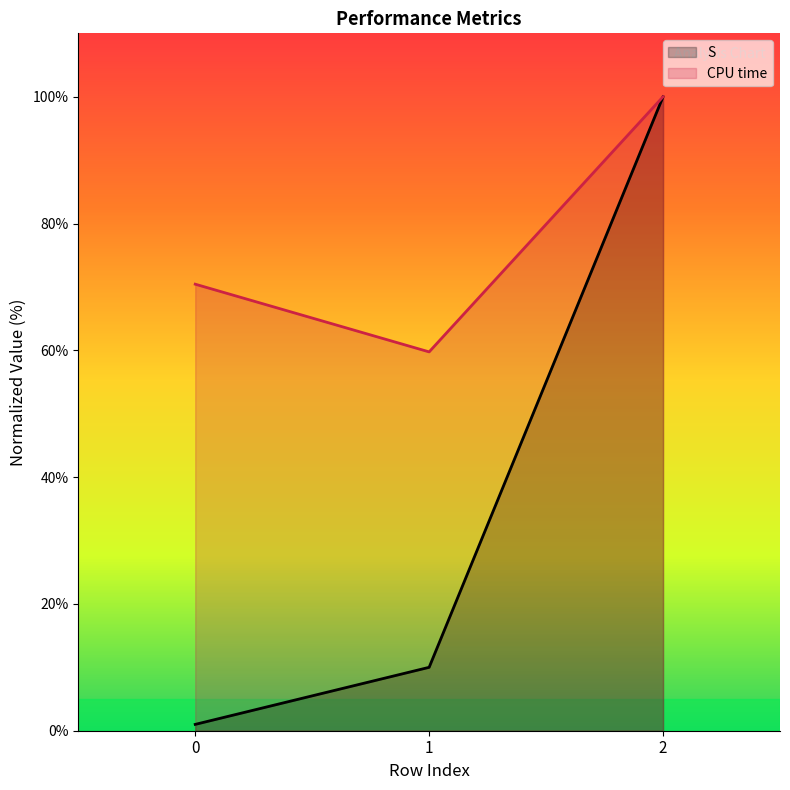

Where is S nearest to the value 50?

1